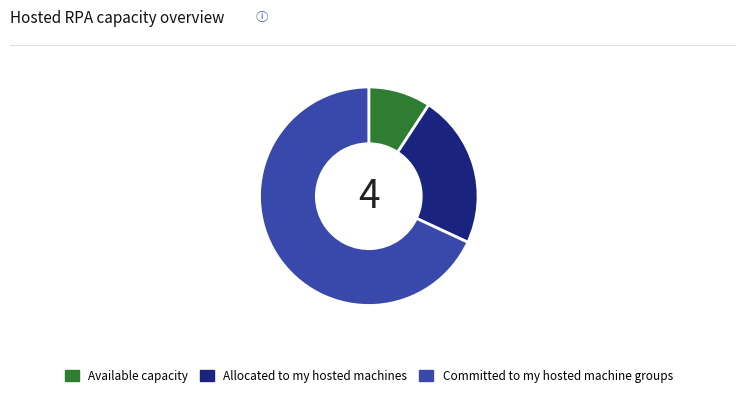

How many slices are in this pie chart?

3